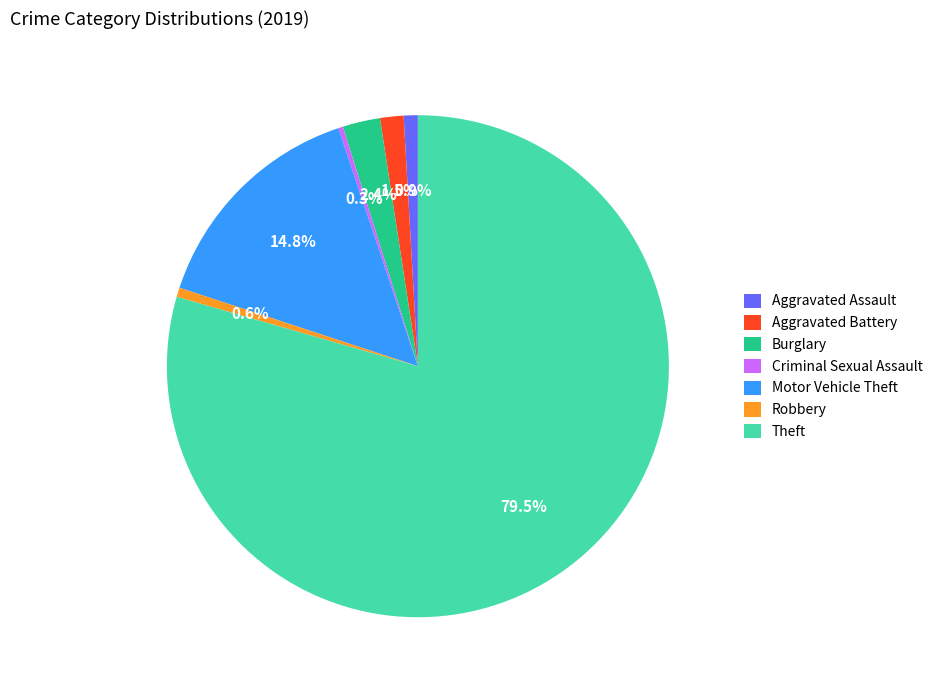

To the nearest percent, what is the difference between the Burglary and Criminal Sexual Assault slice percentages?

2%